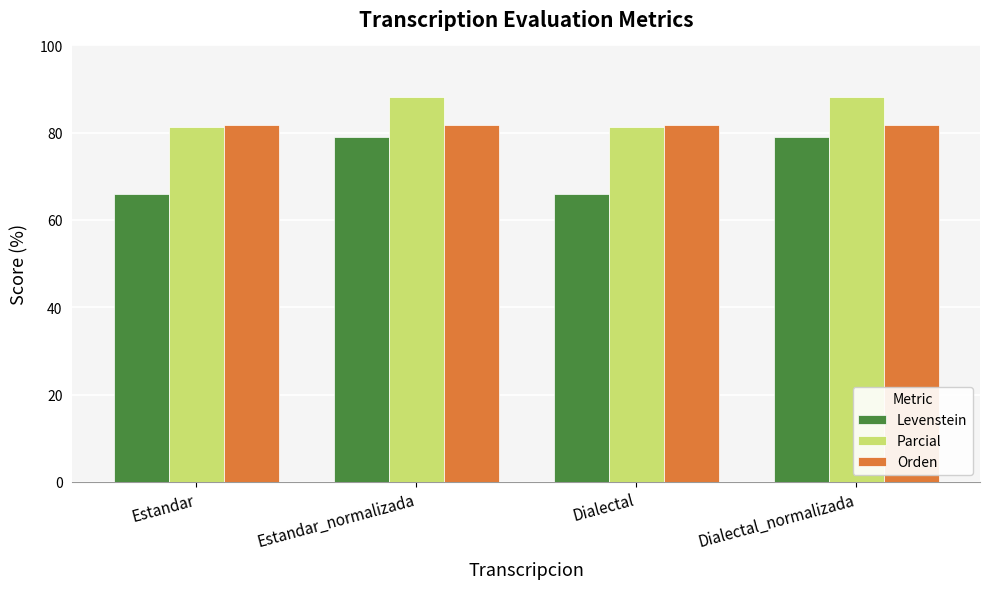

What are all the series names shown in the legend?

Levenstein, Parcial, Orden